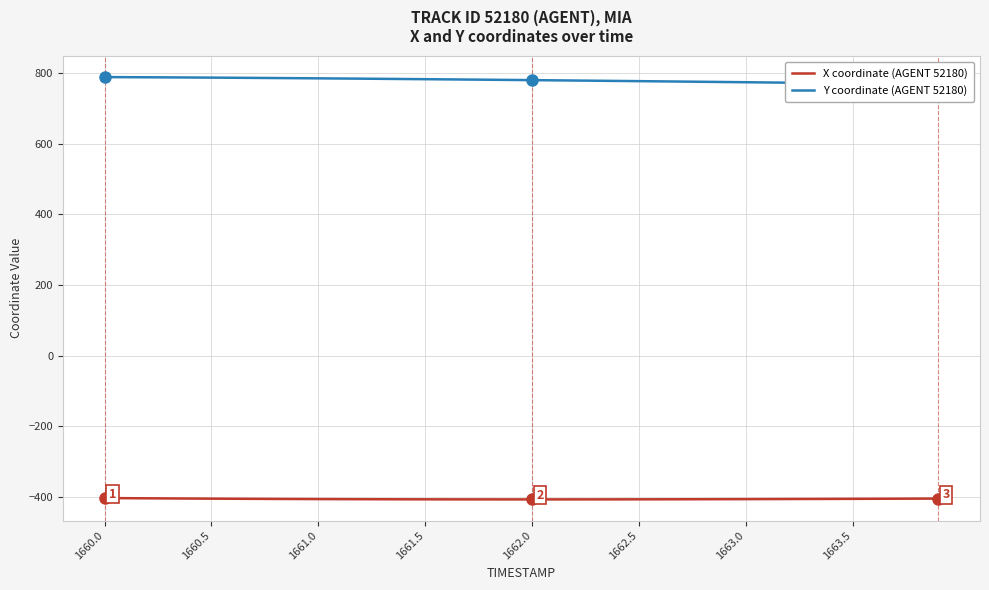

What is the sum of all Y coordinate (AGENT 52180) values?

31182.8